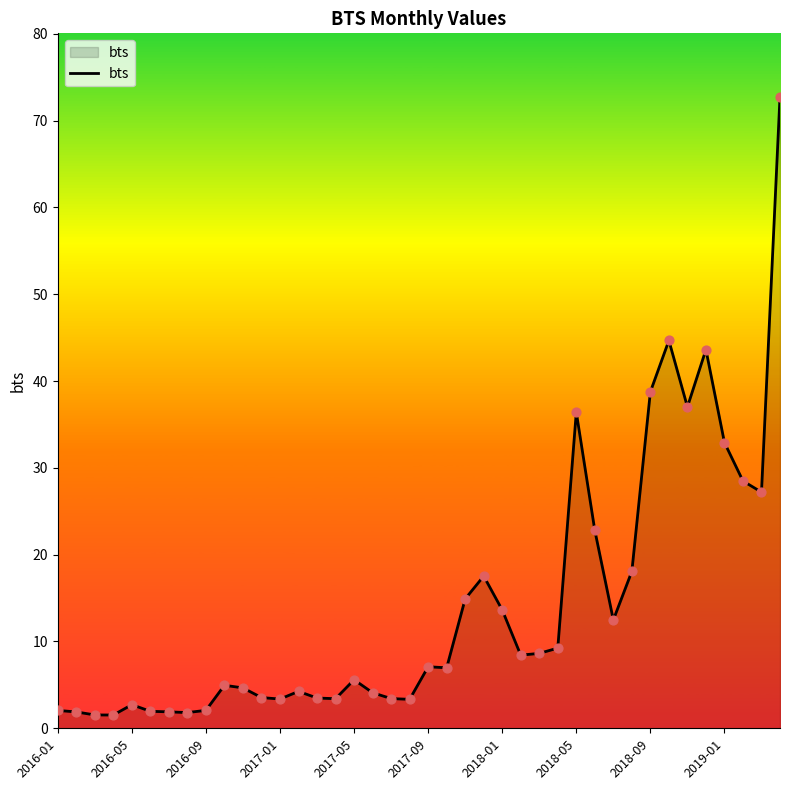

What is the difference between the maximum and minimum values?

71.3